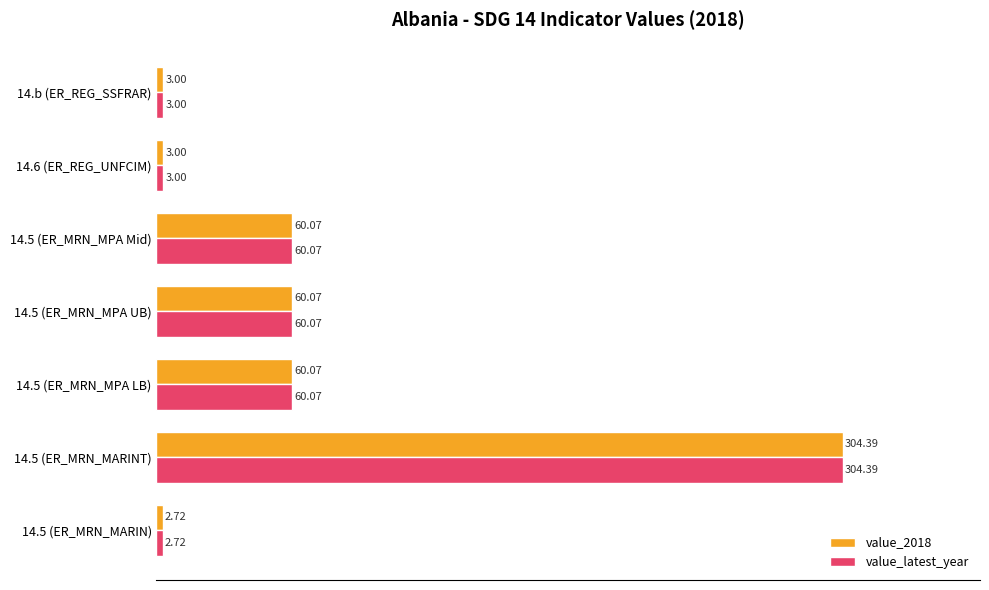

What is the sum of all value_latest_year values?

493.3